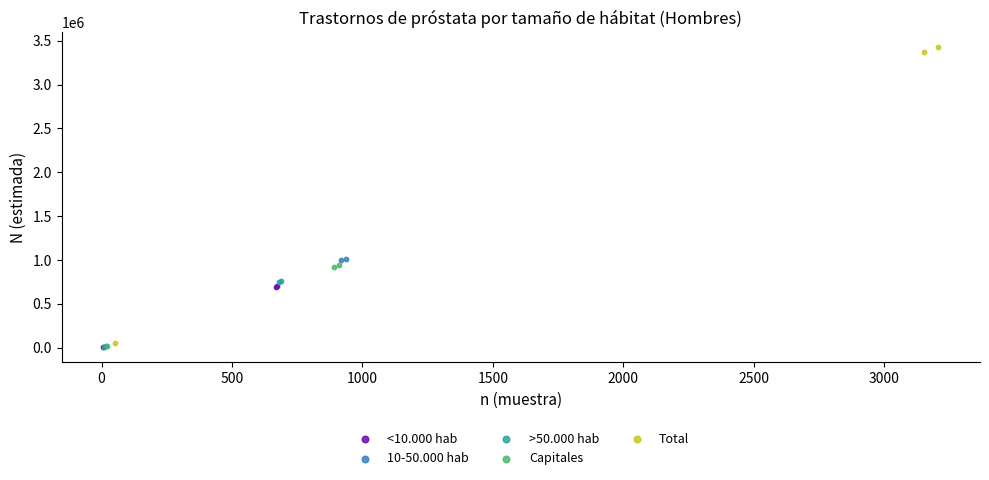

Which series reaches the maximum Y coordinate?

Total